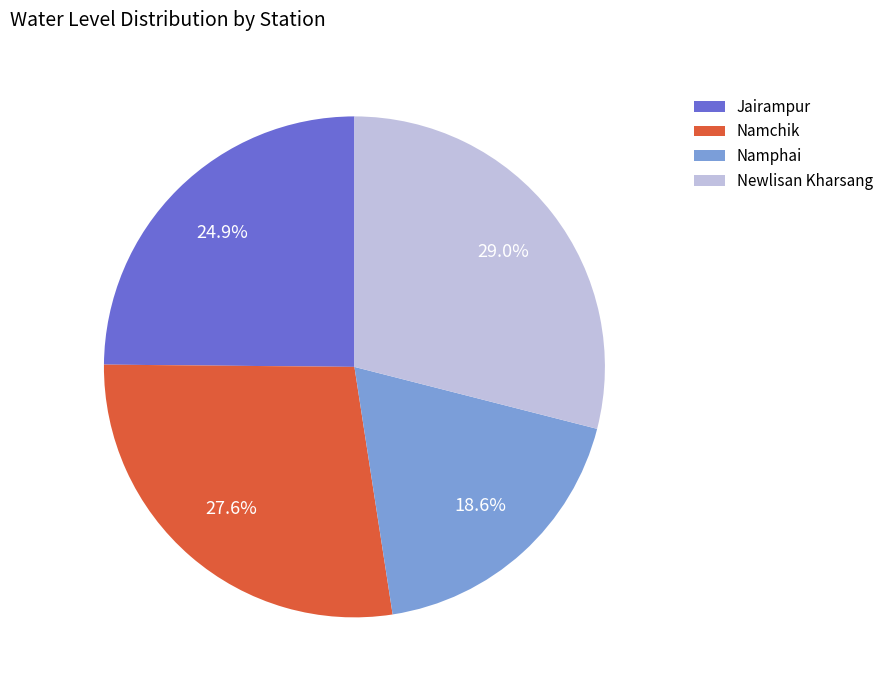

What percentage do Namphai and Namchik together represent?

46.2%